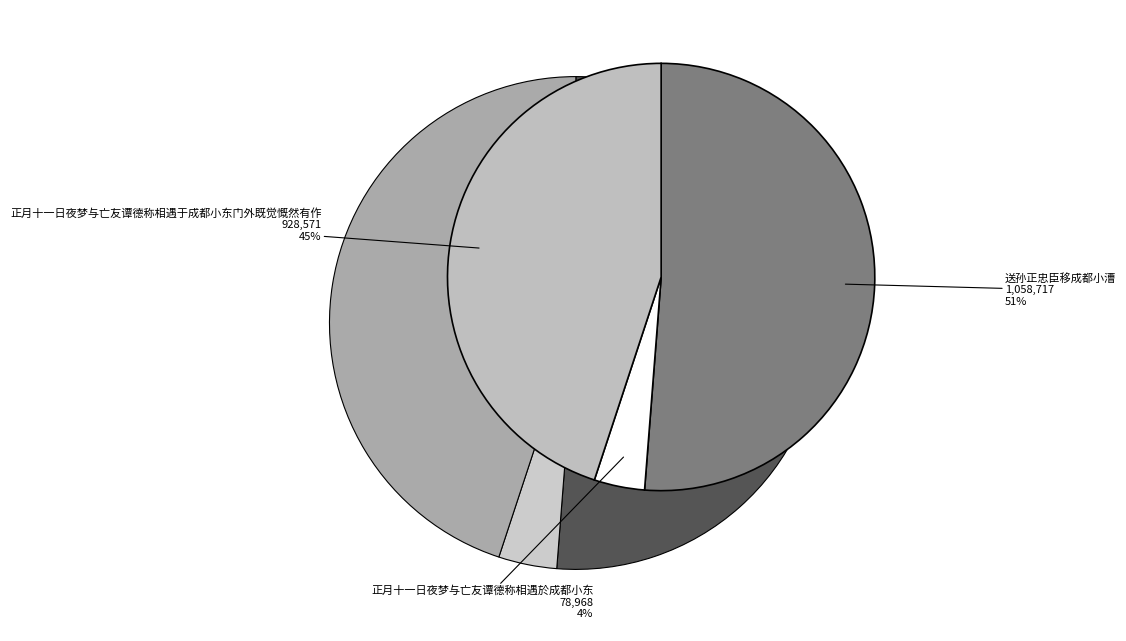

How many slices are in this pie chart?

3